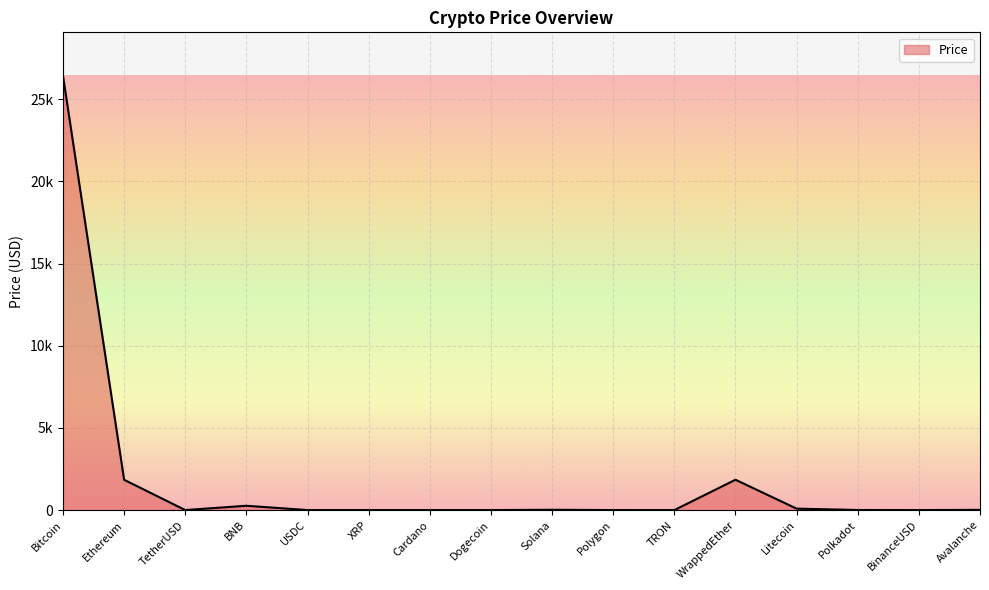

What value does the data have at TRON?

0.1